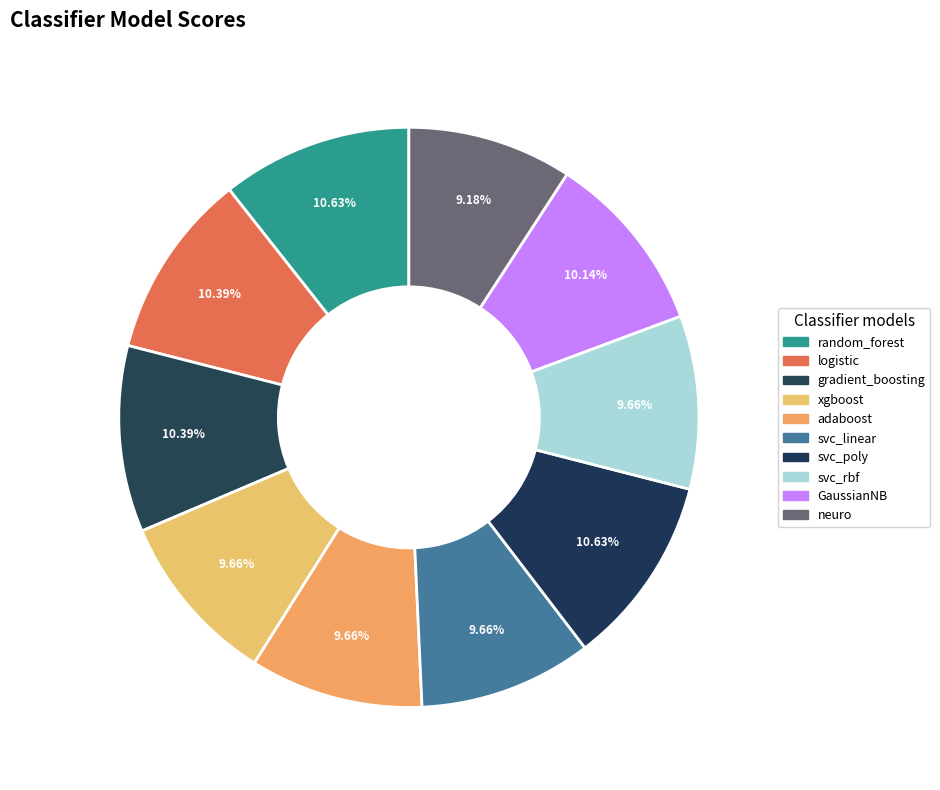

What is the smallest slice in the pie chart?

neuro